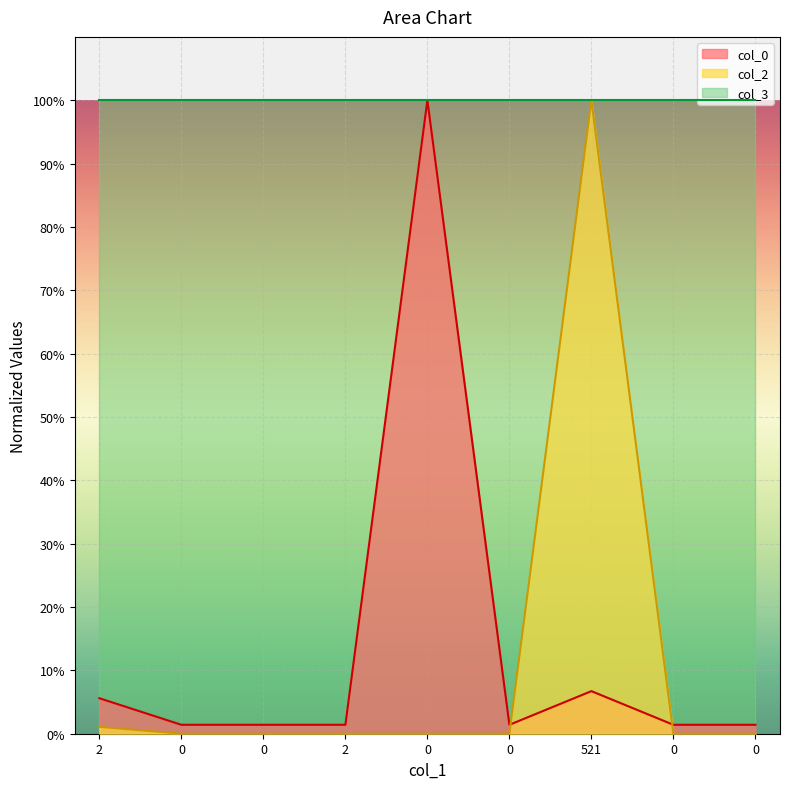

Reading left to right, extract all data points from this chart.

col_0: 2=5.6	0=1.4	0=1.4	2=1.4	0=100.0	0=1.4	521=6.7	0=1.4	0=1.4
col_2: 2=1.1	0=0.0	0=0.0	2=0.0	0=0.0	0=0.0	521=100.0	0=0.0	0=0.0